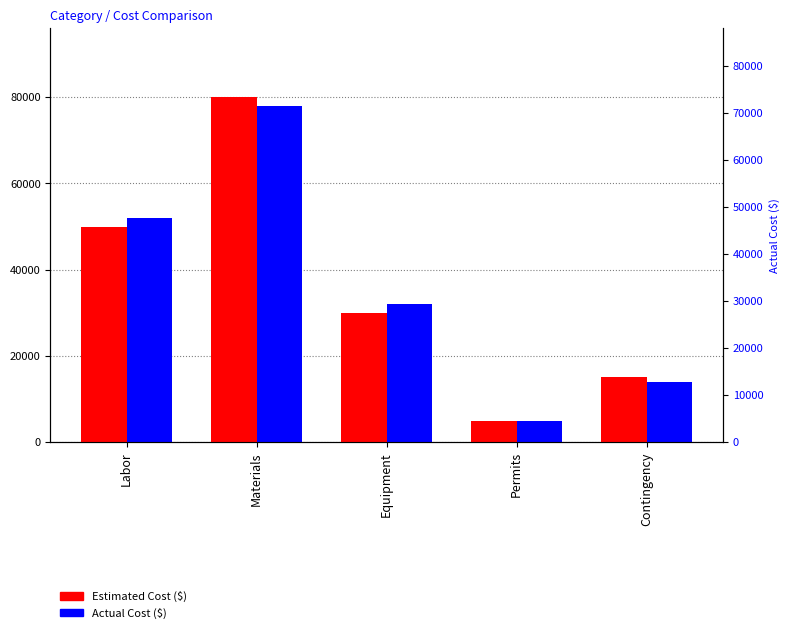

What is the sum of all Estimated Cost ($) values?

180000